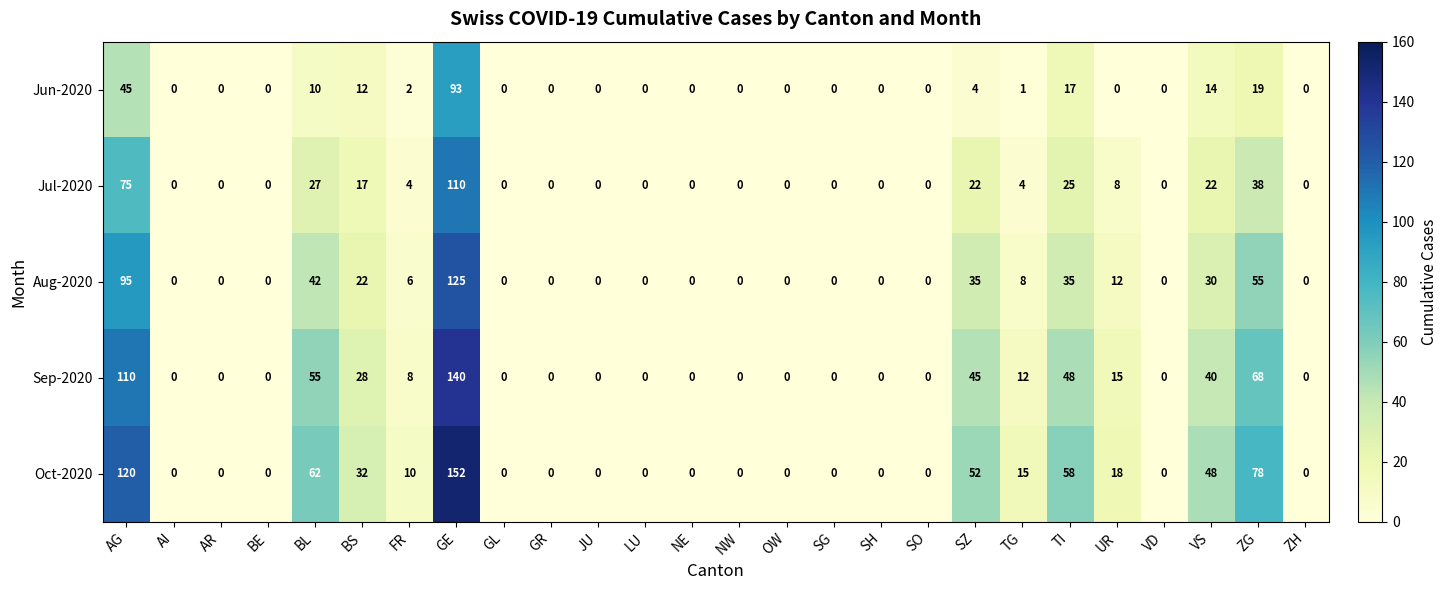

Rank the series by their average value, from highest to lowest.

Oct-2020, Sep-2020, Aug-2020, Jul-2020, Jun-2020